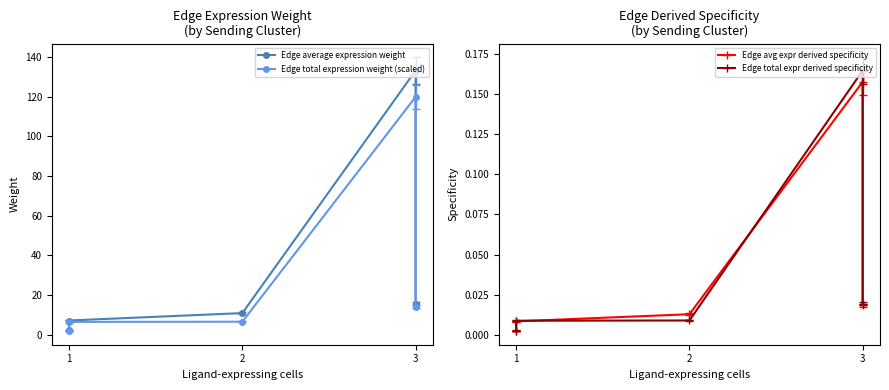

Where is the first local maximum for Edge average expression weight?

3